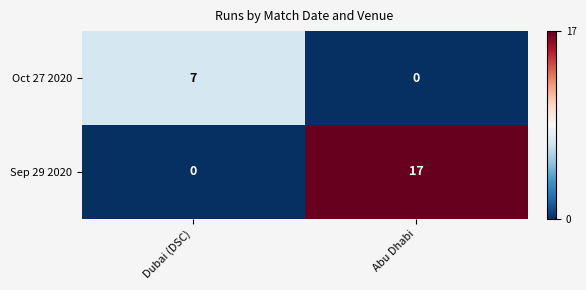

List the series in order of their overall mean, highest first.

Sep 29 2020, Oct 27 2020